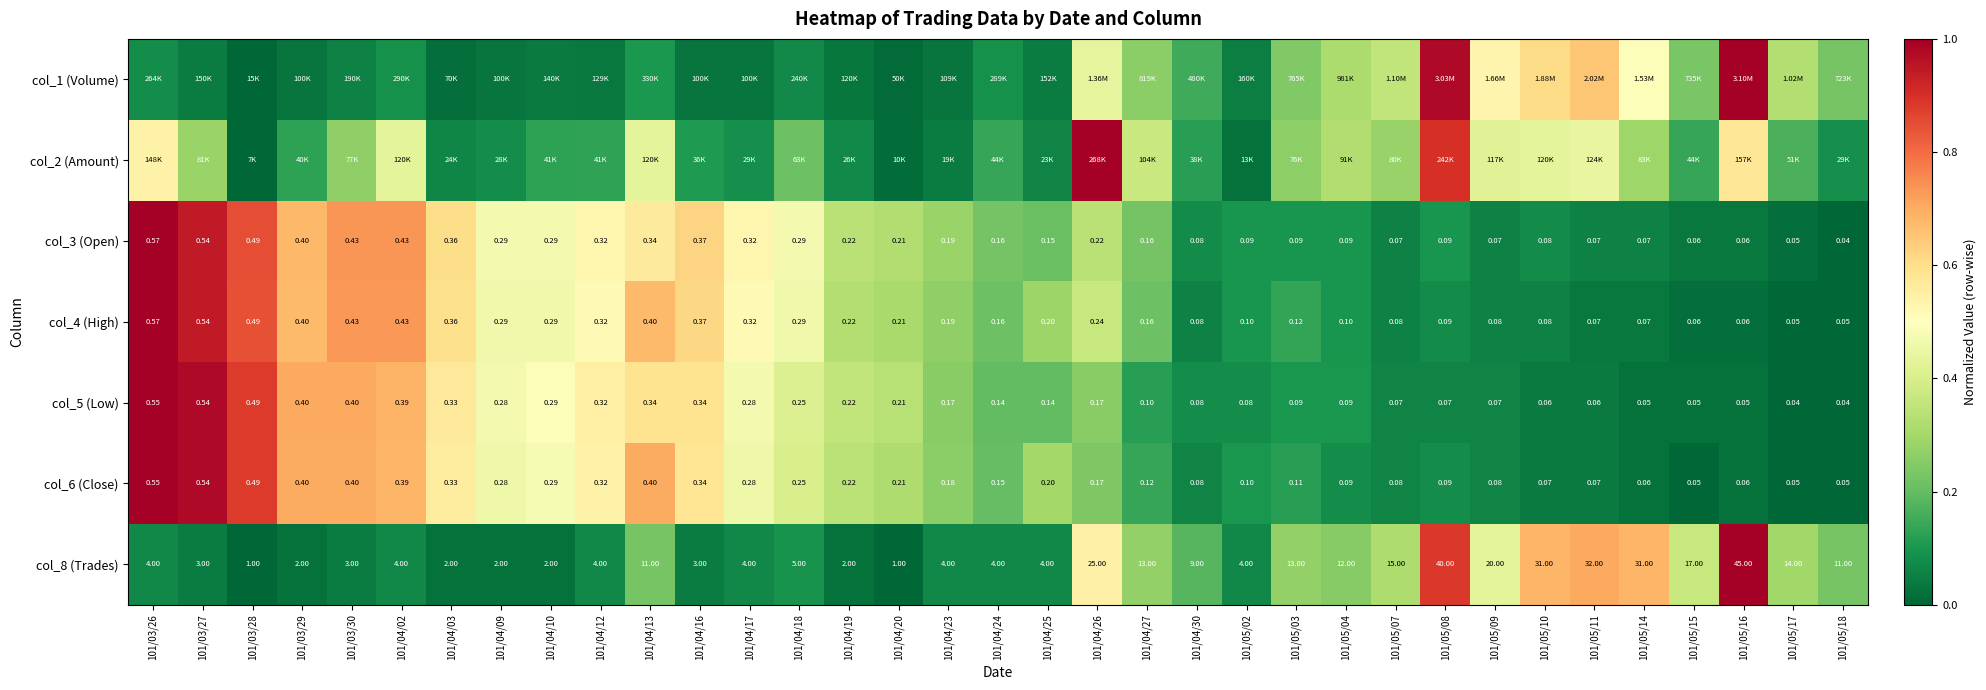

Is the value of col_3 (Open) at 101/04/13 greater than the value of col_4 (High) at 101/03/30?

No